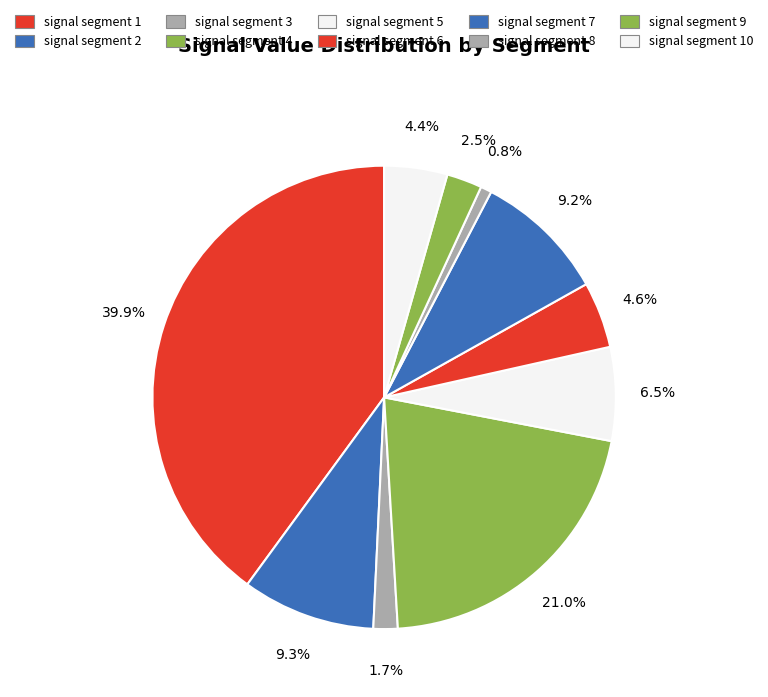

What percentage is the signal segment 1 slice, to the nearest percent?

40%